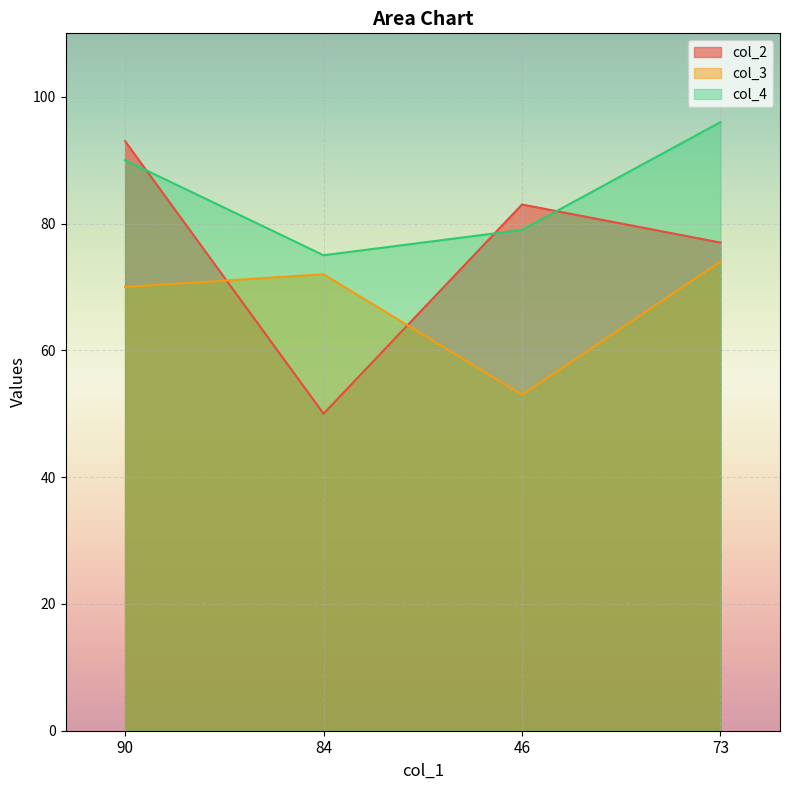

Is it true that col_2 equals 50 at 84?

True